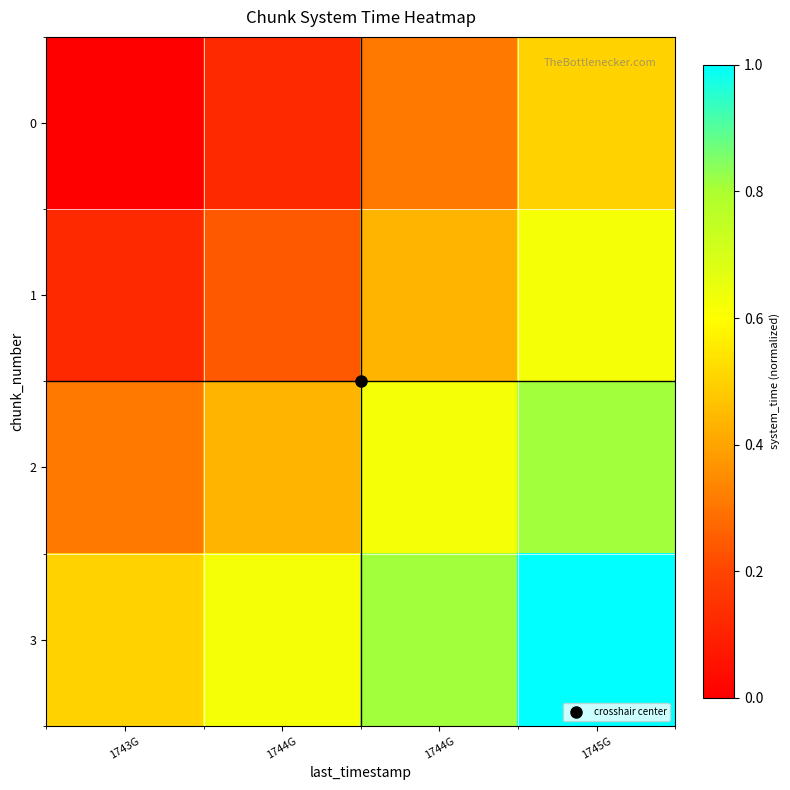

List the series in order of their overall mean, lowest first.

0, 1, 2, 3